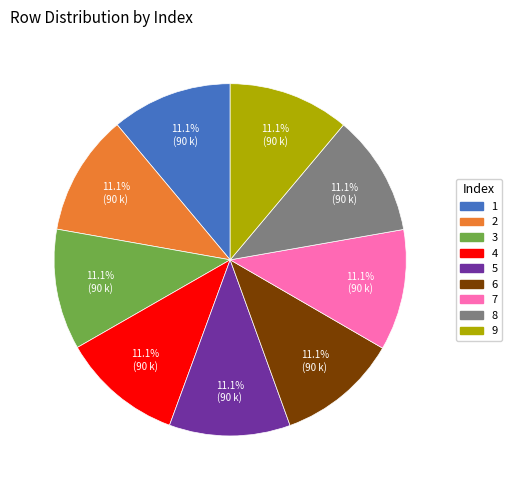

Combined, what portion of the pie is 4 and 5?

22.2%